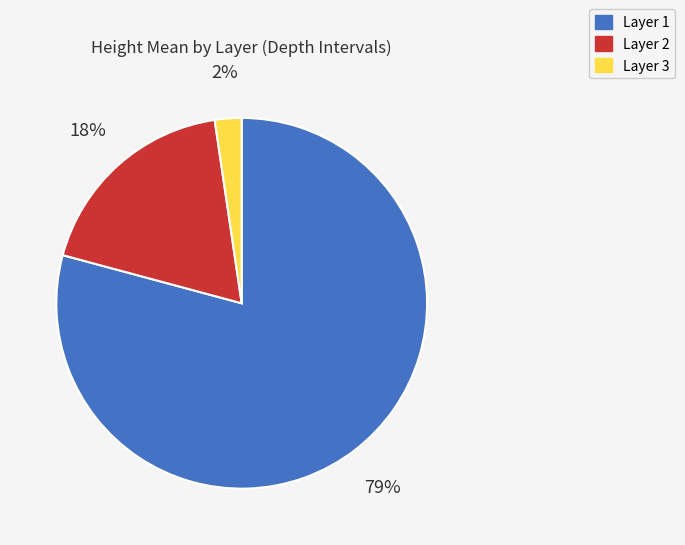

How many segments does this pie chart have?

3